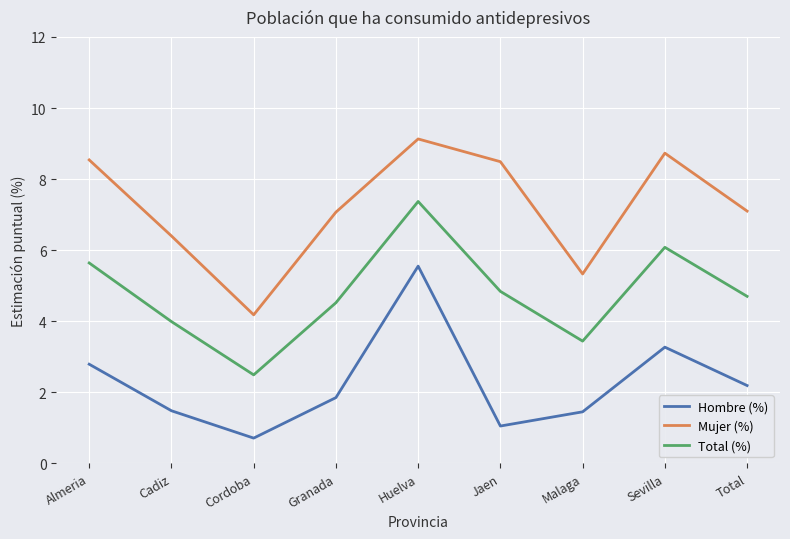

What position from the left is Sevilla?

8